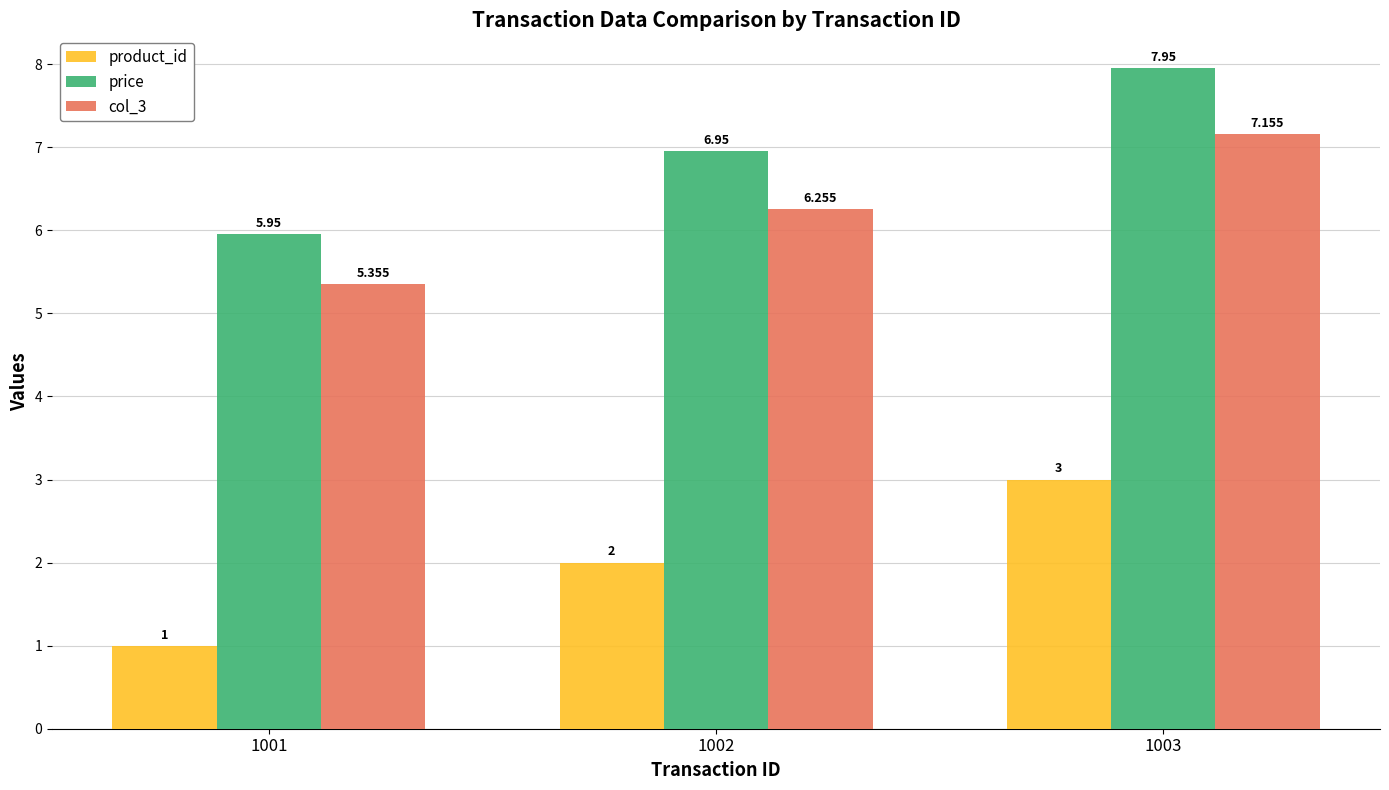

What is the value of the product_id bar at the 1st from the left?

1.0